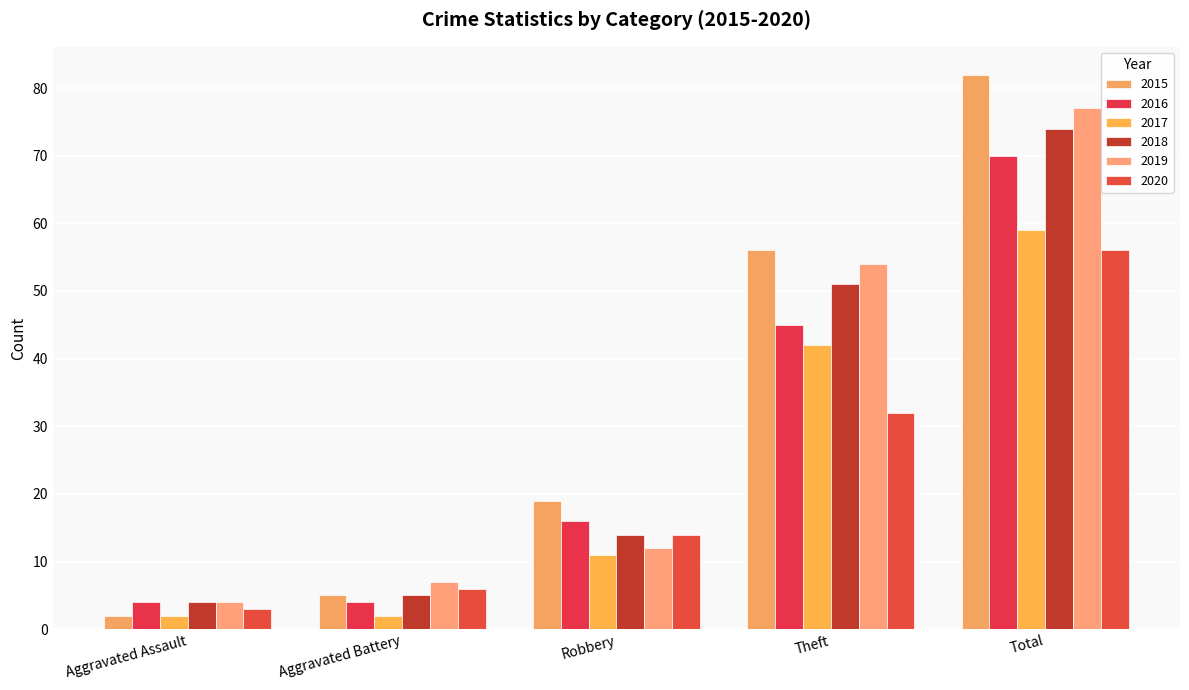

What position from the left is Theft?

4